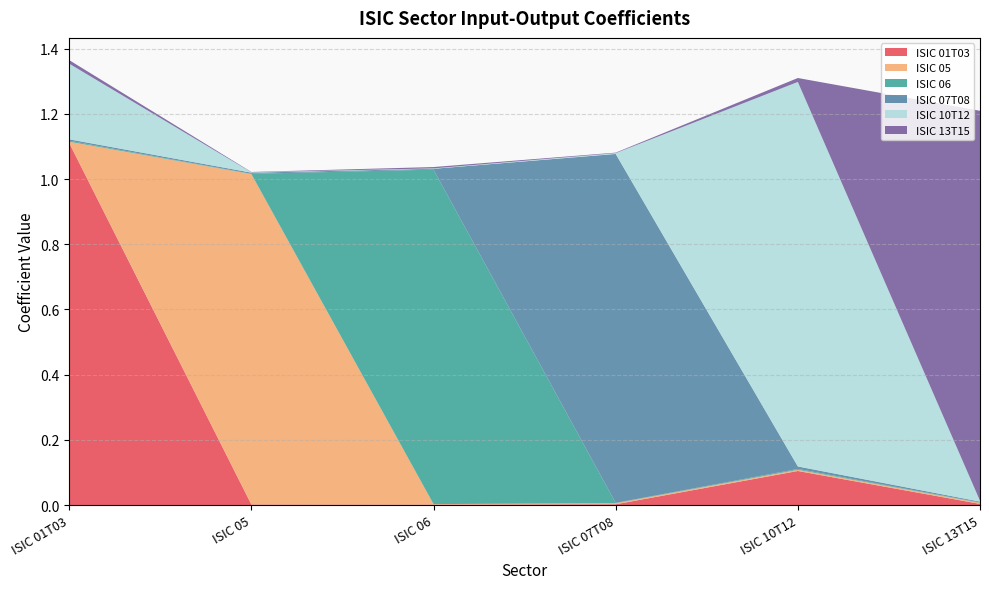

Reading left to right, list all the values displayed in this chart.

ISIC 01T03: ISIC 01T03=1.1	ISIC 05=0.0	ISIC 06=0.0	ISIC 07T08=0.0	ISIC 10T12=0.1	ISIC 13T15=0.0
ISIC 05: ISIC 01T03=0.0	ISIC 05=1.0	ISIC 06=0.0	ISIC 07T08=0.0	ISIC 10T12=0.0	ISIC 13T15=0.0
ISIC 06: ISIC 01T03=0.0	ISIC 05=0.0	ISIC 06=1.0	ISIC 07T08=0.0	ISIC 10T12=0.0	ISIC 13T15=0.0
ISIC 07T08: ISIC 01T03=0.0	ISIC 05=0.0	ISIC 06=0.0	ISIC 07T08=1.1	ISIC 10T12=0.0	ISIC 13T15=0.0
ISIC 10T12: ISIC 01T03=0.2	ISIC 05=0.0	ISIC 06=0.0	ISIC 07T08=0.0	ISIC 10T12=1.2	ISIC 13T15=0.0
ISIC 13T15: ISIC 01T03=0.0	ISIC 05=0.0	ISIC 06=0.0	ISIC 07T08=0.0	ISIC 10T12=0.0	ISIC 13T15=1.2